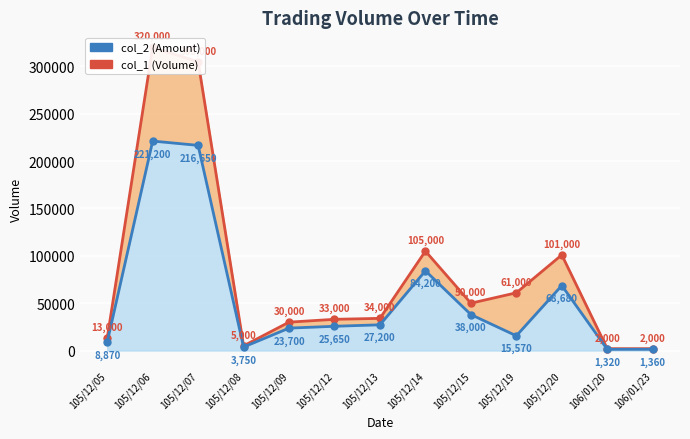

True or false: col_1 (Volume) and col_2 (Amount) cross at least once.

False